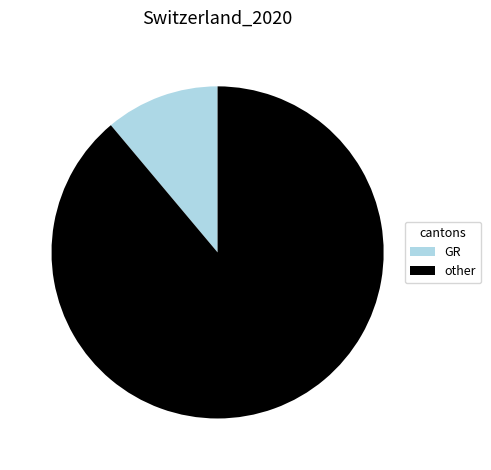

Do GR and other together represent more than half of the pie?

Yes